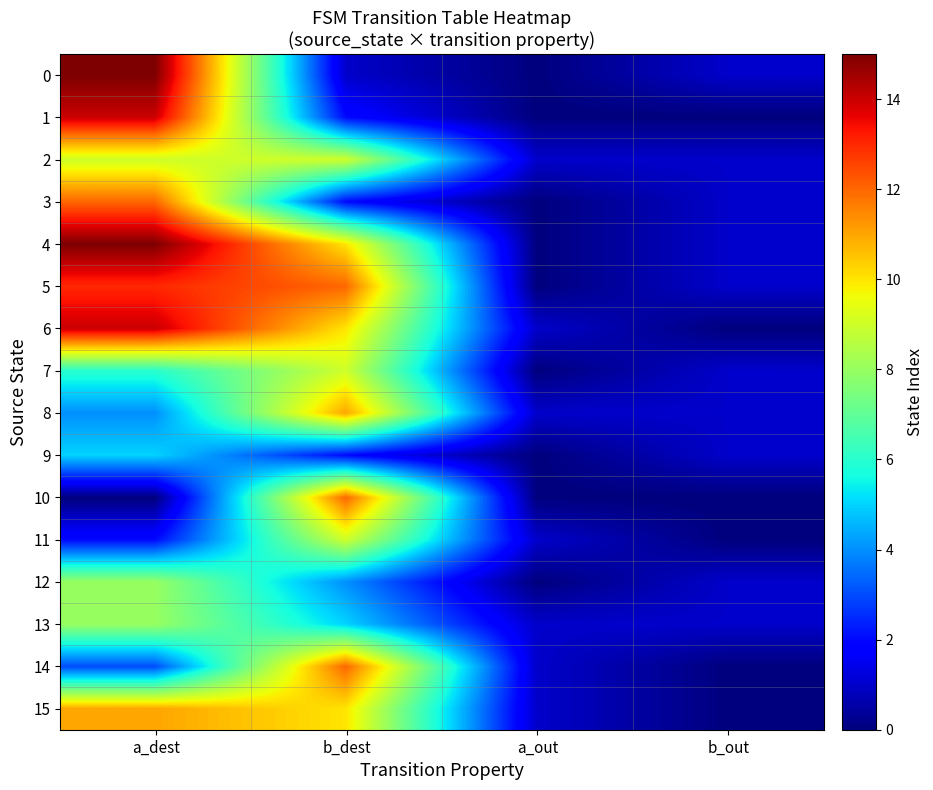

Which label corresponds to the largest value in the chart?

a_dest